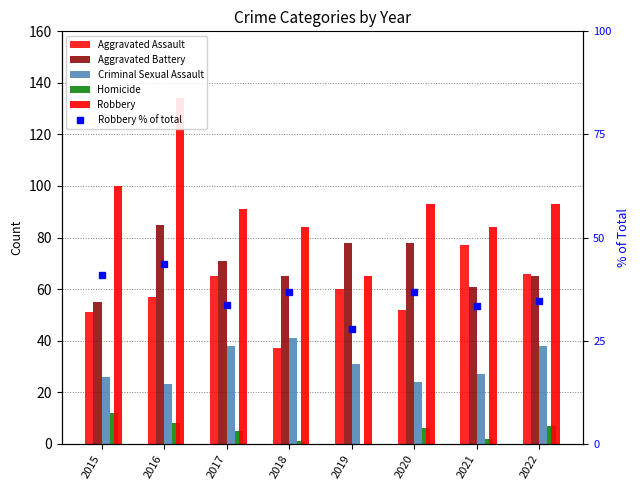

Reading left to right, transcribe all the data shown in this chart.

Aggravated Assault: 51.0	57.0	65.0	37.0	60.0	52.0	77.0	66.0
Aggravated Battery: 55.0	85.0	71.0	65.0	78.0	78.0	61.0	65.0
Criminal Sexual Assault: 26.0	23.0	38.0	41.0	31.0	24.0	27.0	38.0
Homicide: 12.0	8.0	5.0	1.0	0.0	6.0	2.0	7.0
Robbery: 100.0	134.0	91.0	84.0	65.0	93.0	84.0	93.0
Robbery % of total: 41.0	43.6	33.7	36.8	27.8	36.8	33.5	34.6